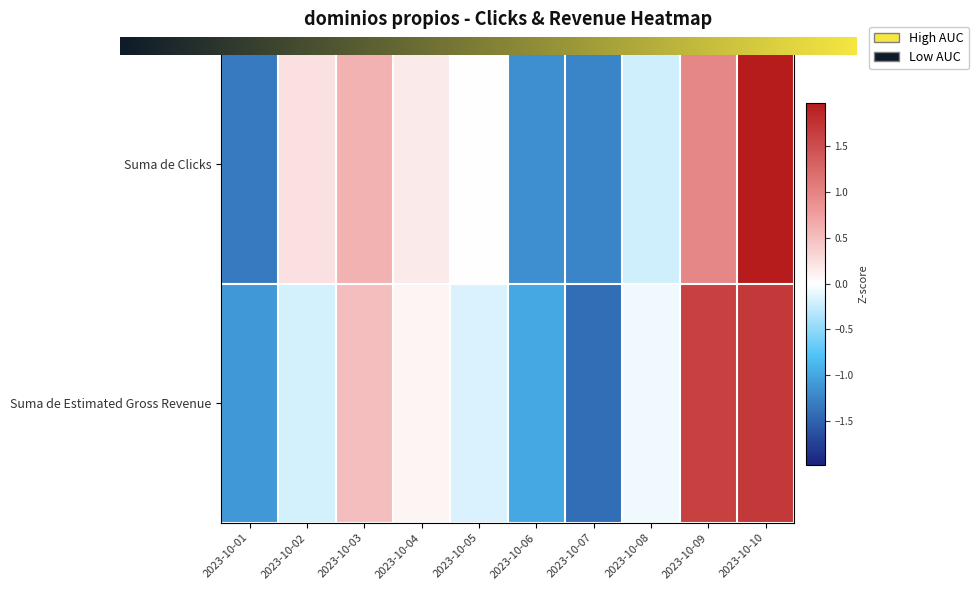

The Suma de Clicks series shows 0.1 at 2023-10-04. True or false?

False